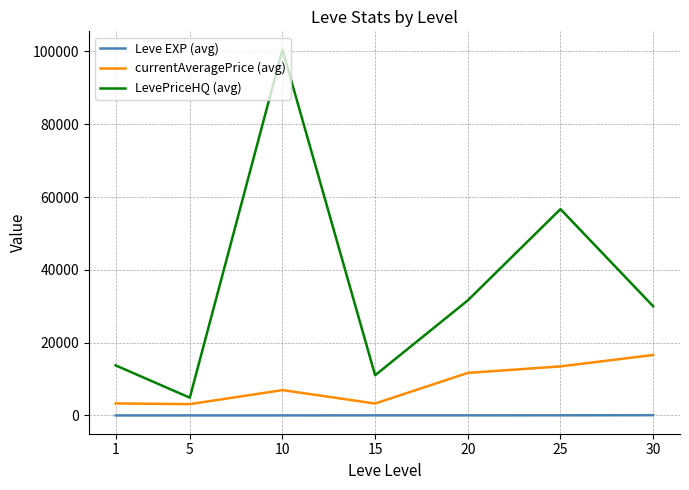

In LevePriceHQ (avg), how many points are lower than both neighbors (excluding endpoints)?

2